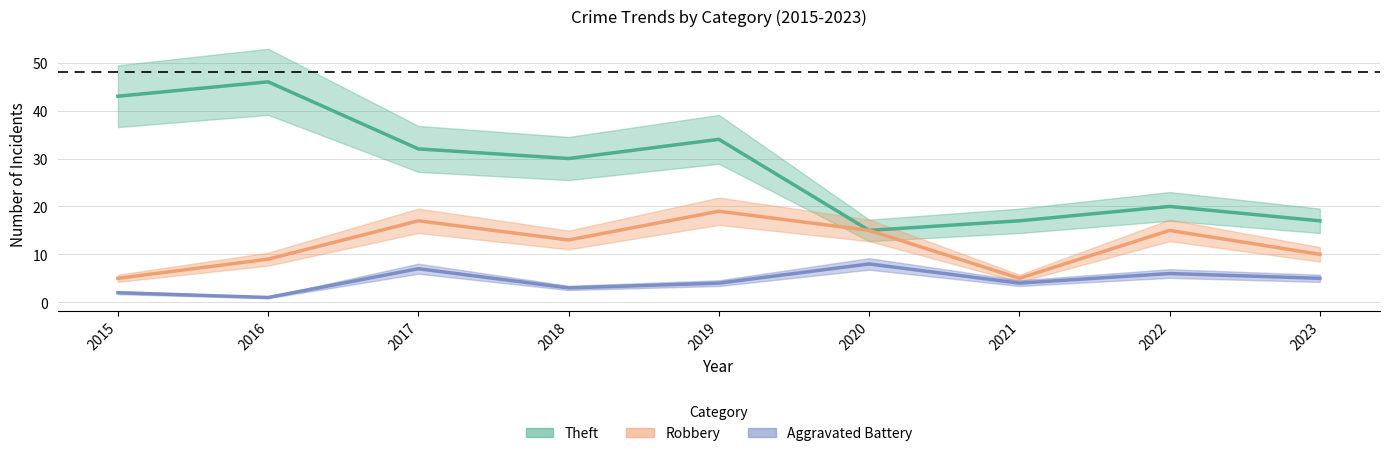

Reading left to right, extract all data points from this chart.

Theft: 43	46	32	30	34	15	17	20	17
Robbery: 5	9	17	13	19	15	5	15	10
Aggravated Battery: 2	1	7	3	4	8	4	6	5